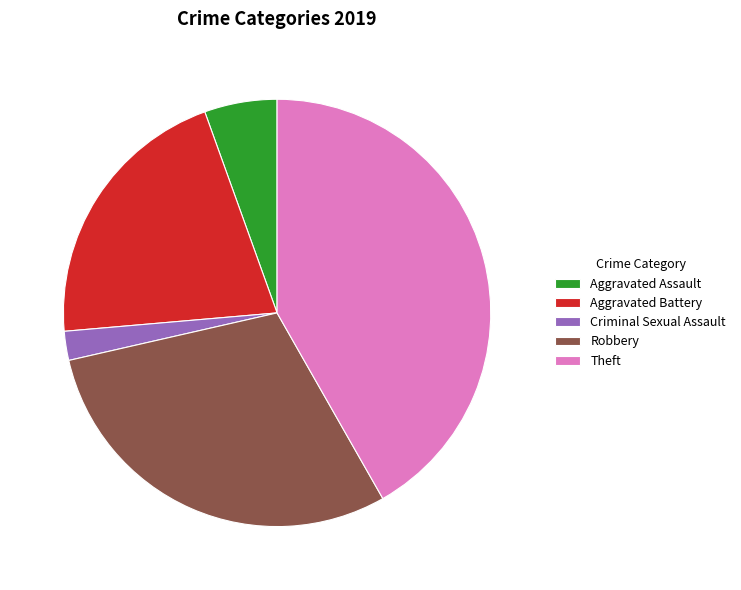

Is there a majority slice in this chart?

No